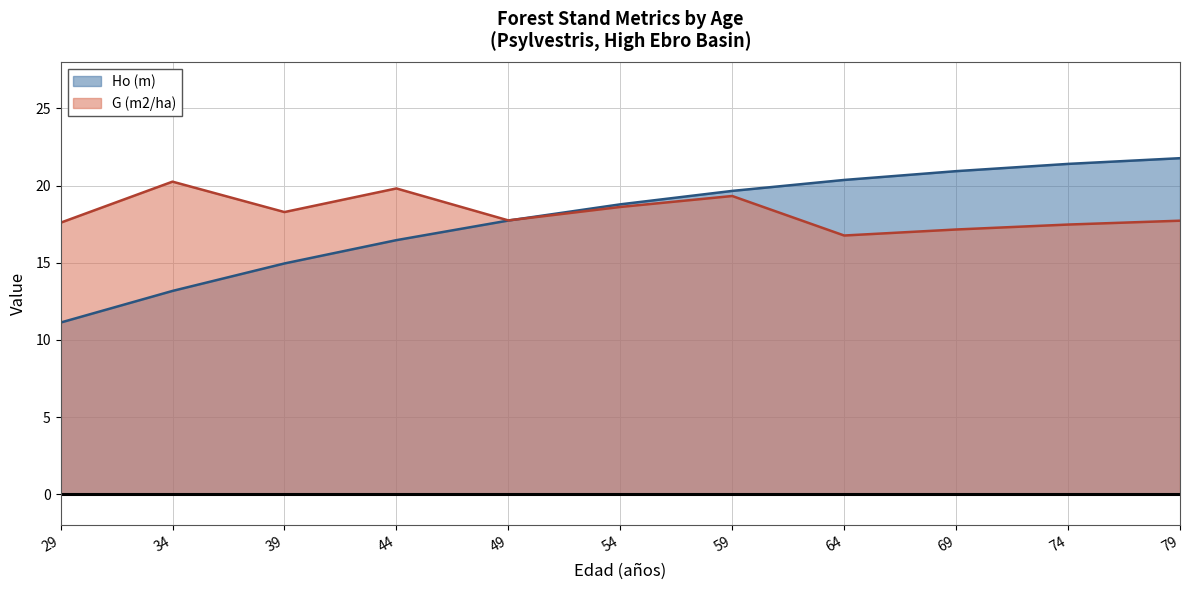

Which series ends up on top after the final intersection of G (m2/ha) and Ho (m)?

Ho (m)